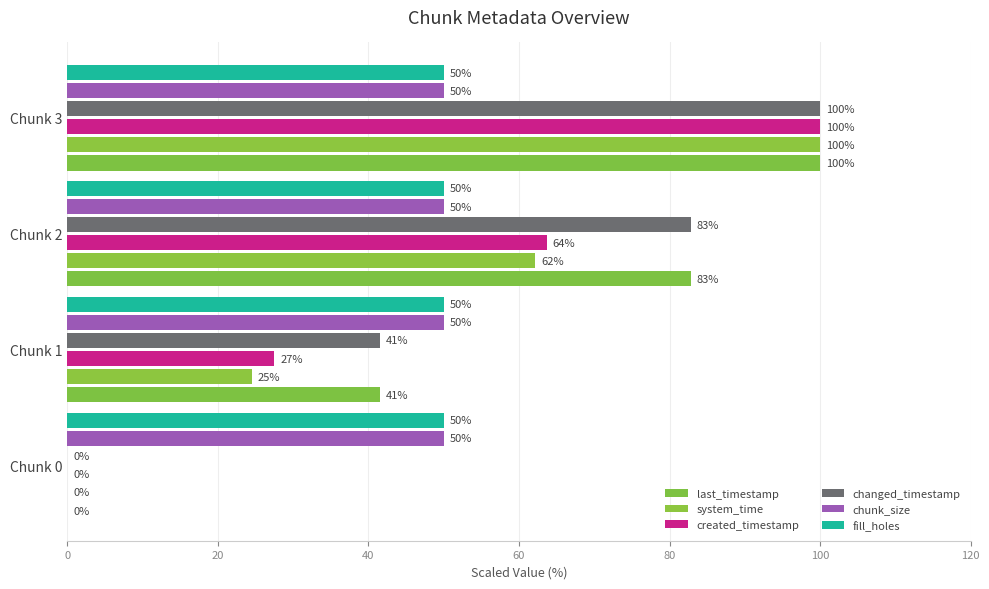

How many values in changed_timestamp are above zero?

3